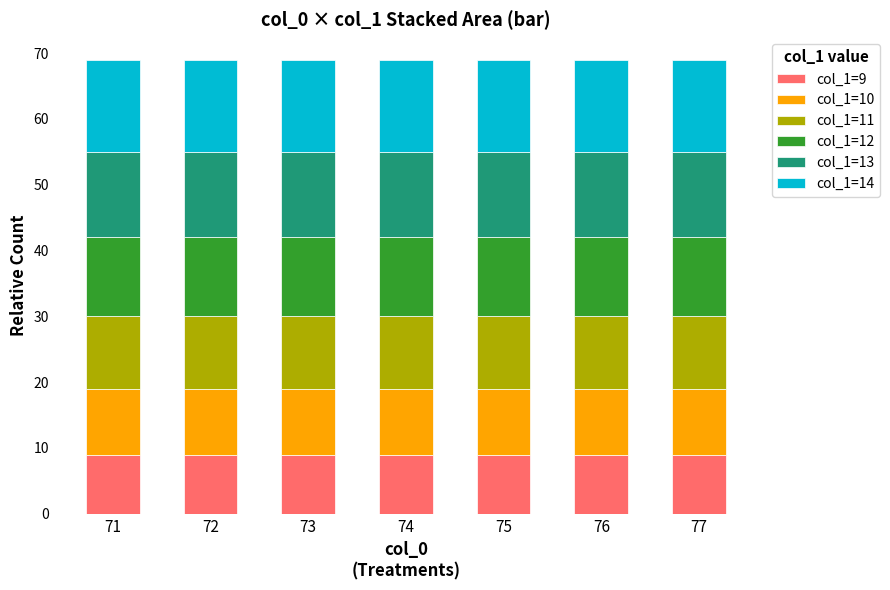

Does the chart contain any negative values?

No